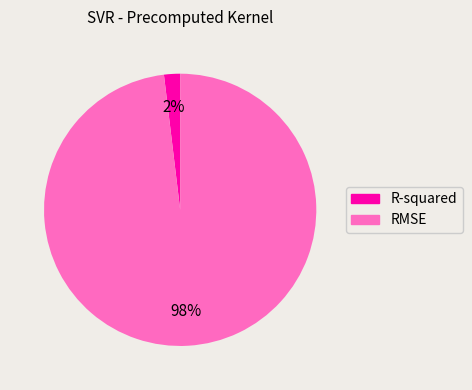

Combined, do RMSE and R-squared account for over 50%?

Yes